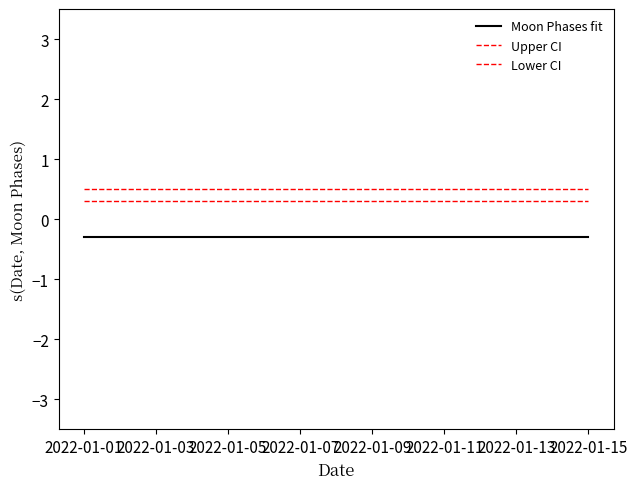

What is the lowest value of the Upper CI series?

0.5